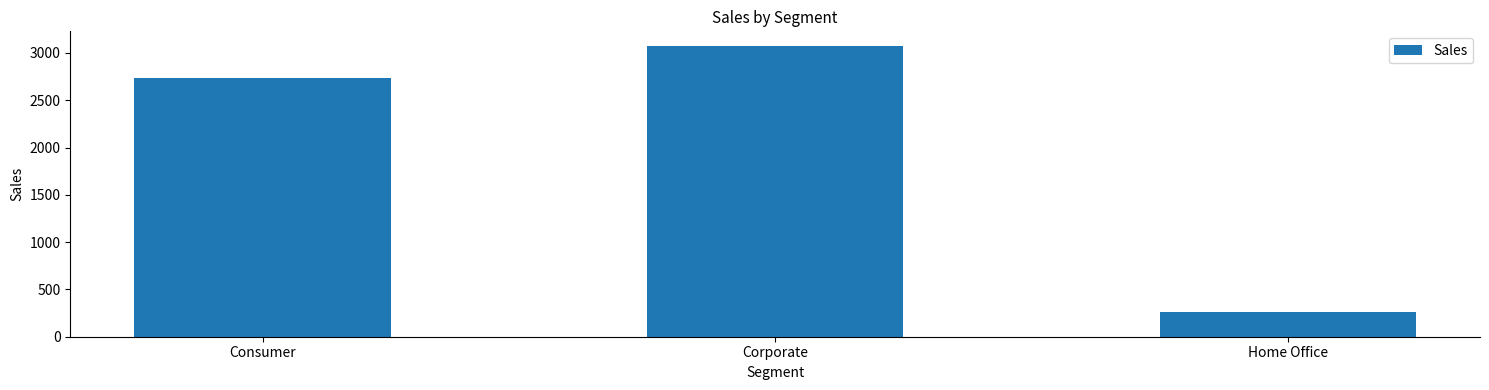

What is the sum of the values at Home Office and Corporate?

3335.1